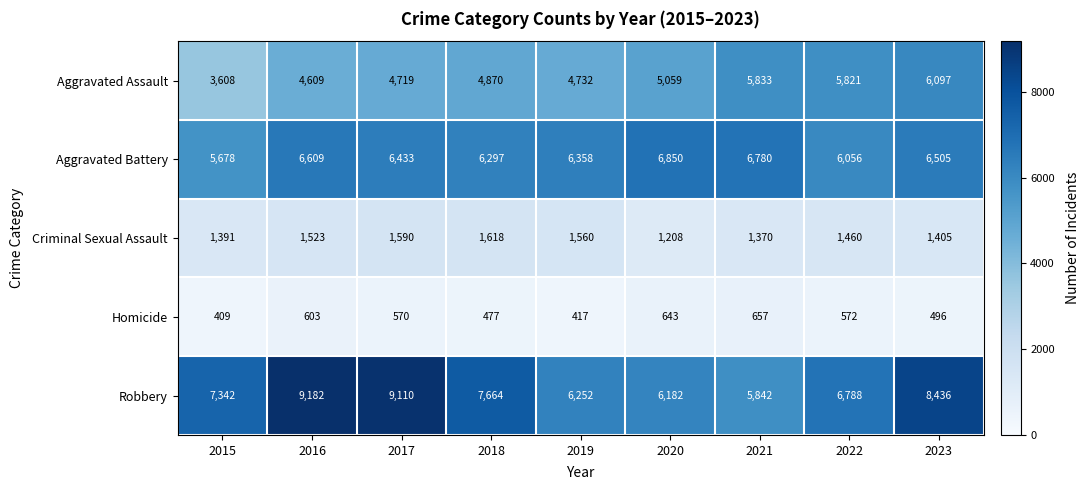

What is the greatest value displayed?

9182